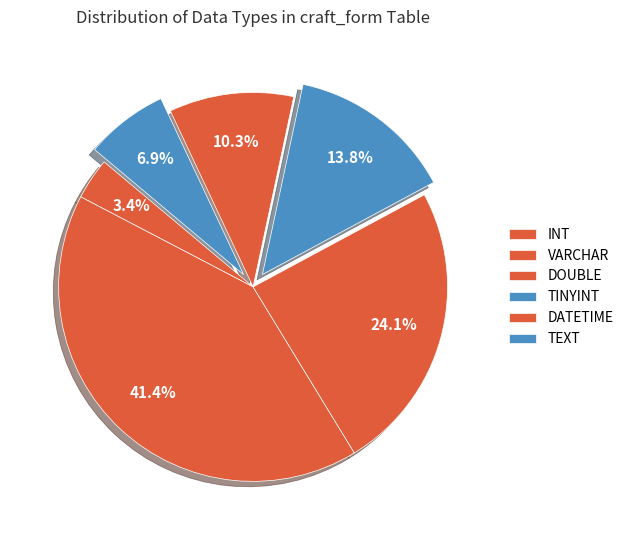

Which slice is the smallest?

INT